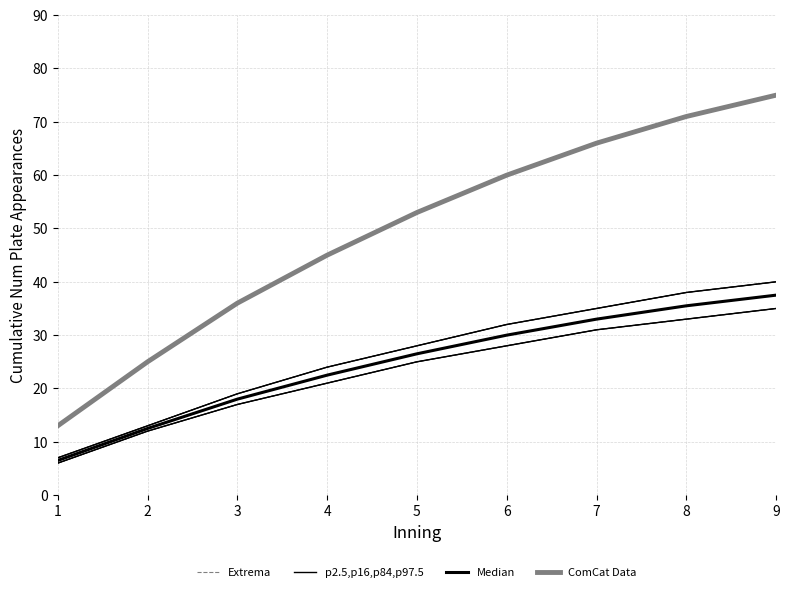

True or false: Extrema has more than 1 interior local peaks.

False